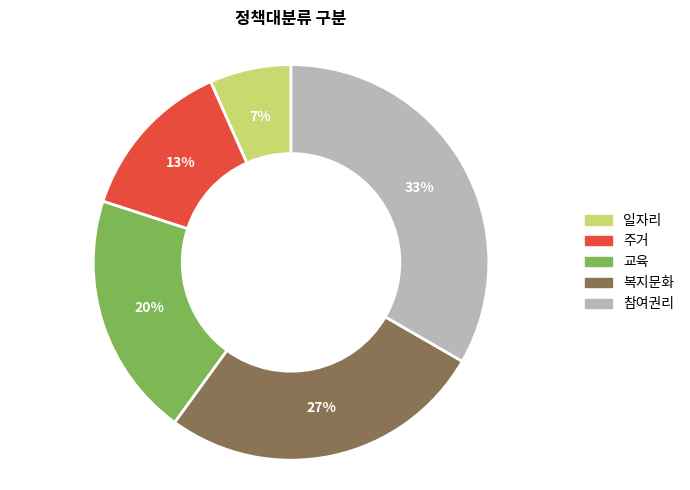

Combined, do 복지문화 and 주거 account for over 50%?

No